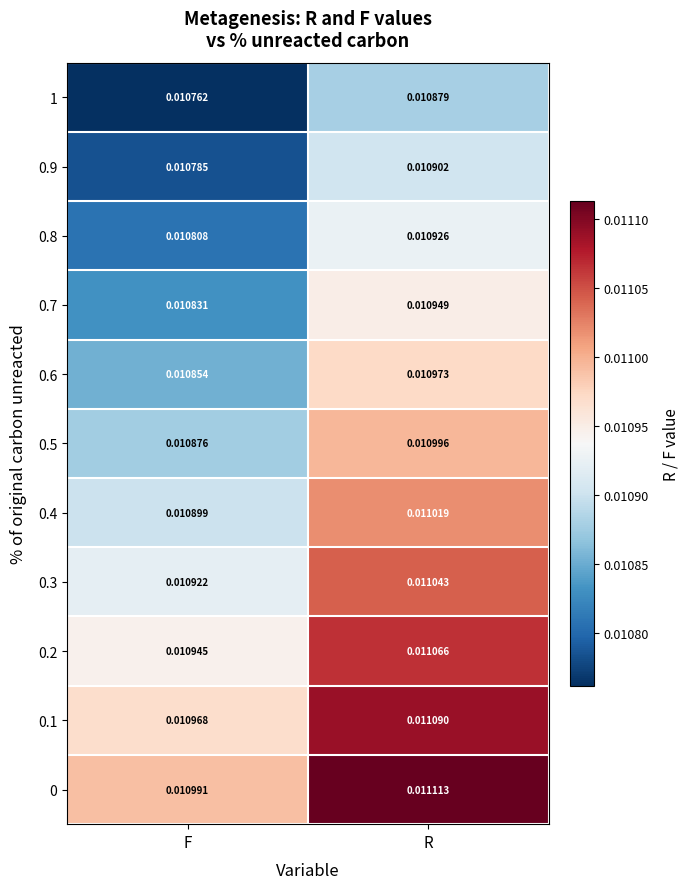

Is the value of 0.4 at F greater than the value of 0.3 at R?

No